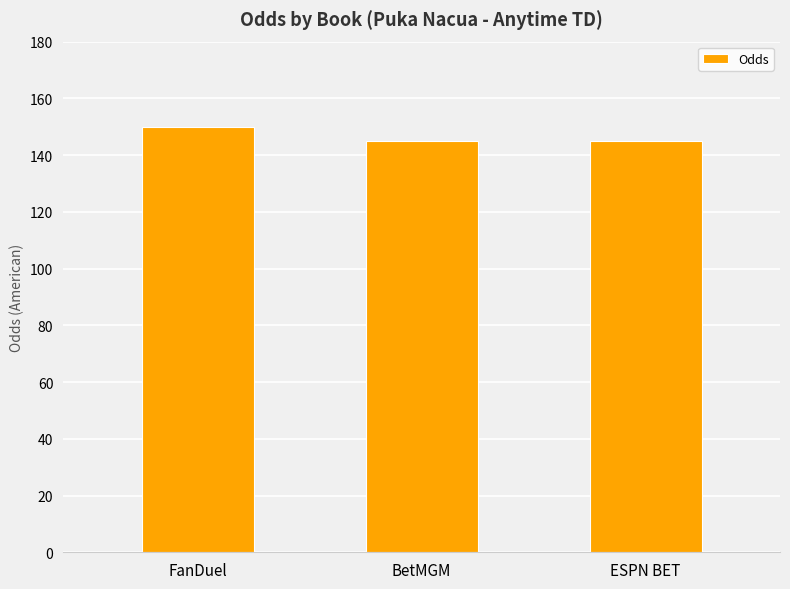

What is the difference between the values at BetMGM and FanDuel?

5